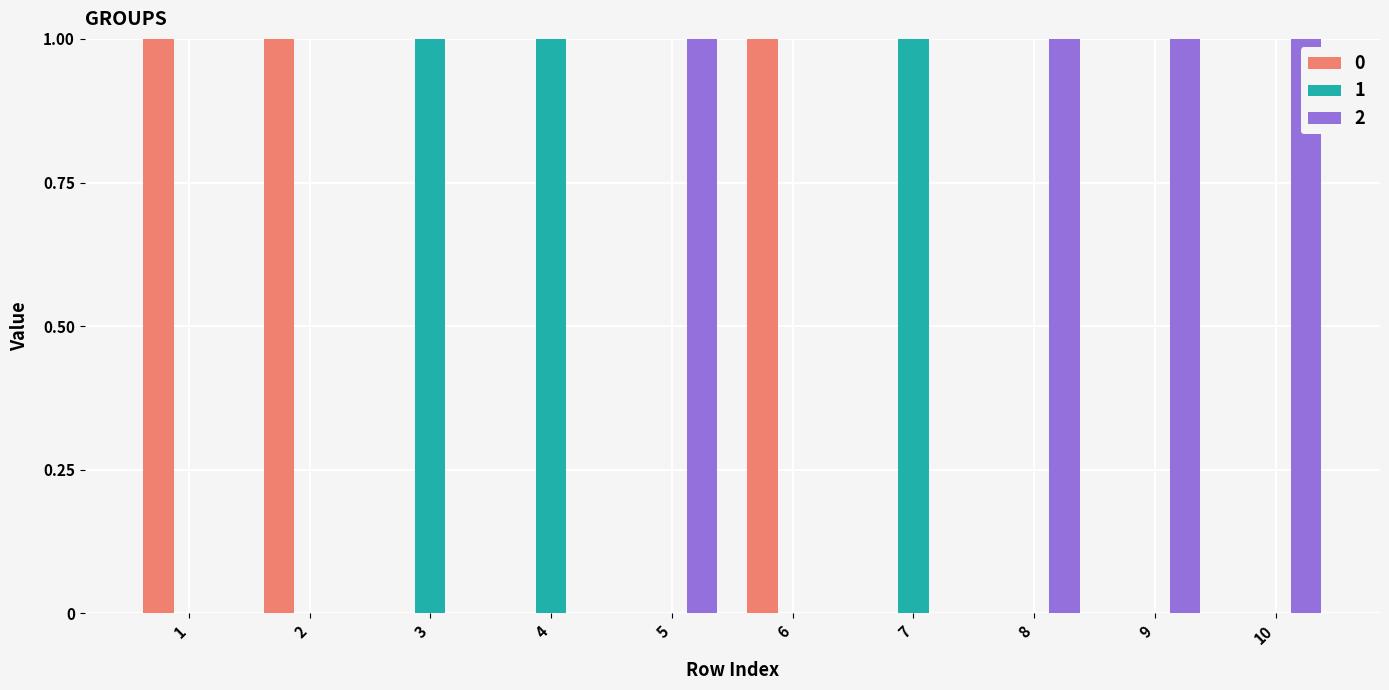

How many 2 values are between 0 and 1?

10